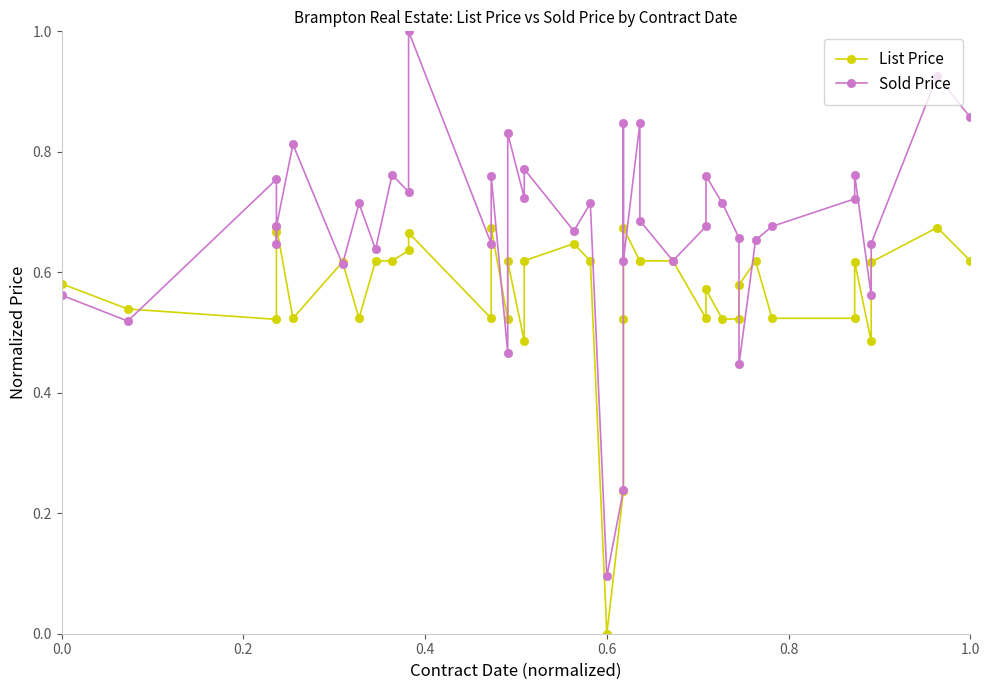

Is the value of Sold Price at 26 greater than the value of List Price at 6?

Yes